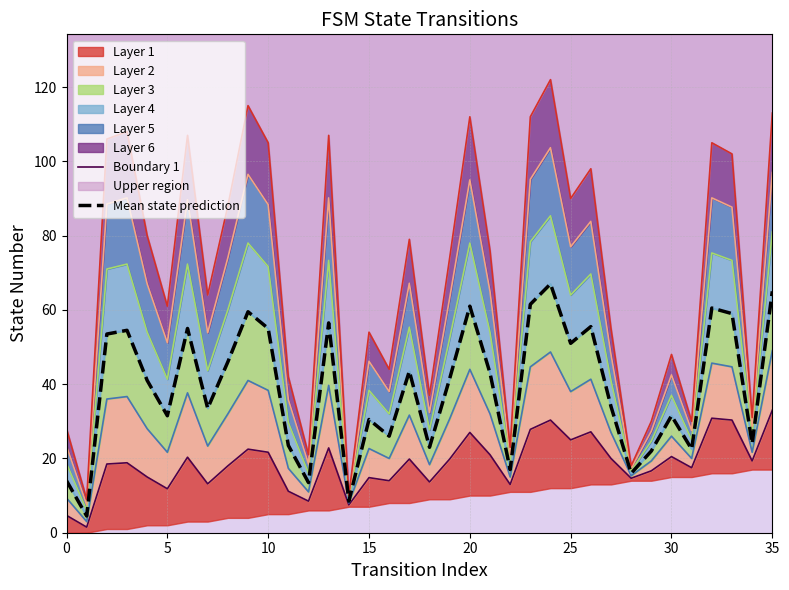

What is the maximum value for Mean state prediction?

67.0